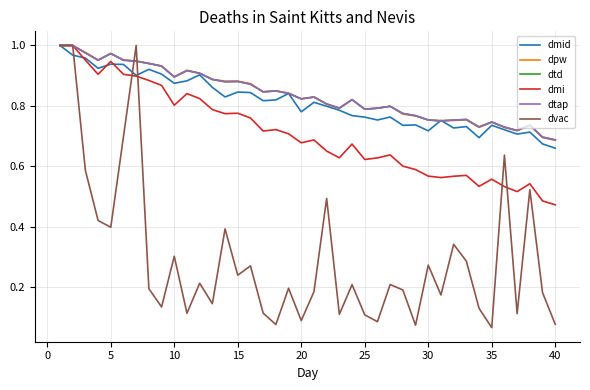

Is this an area chart (filled region under the line)?

No